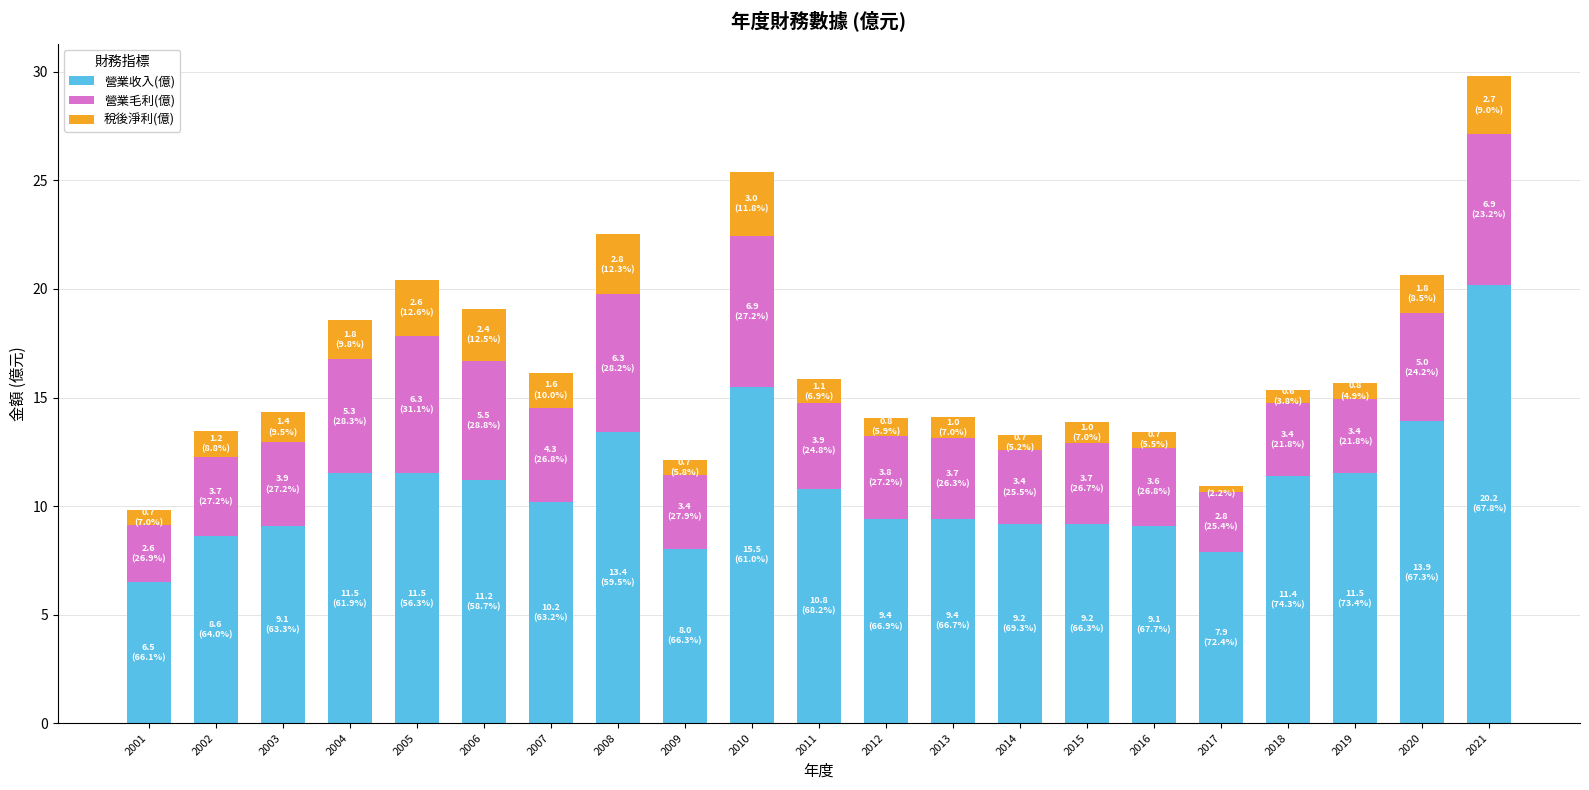

What is the lowest value of the 營業收入(億) series?

6.5